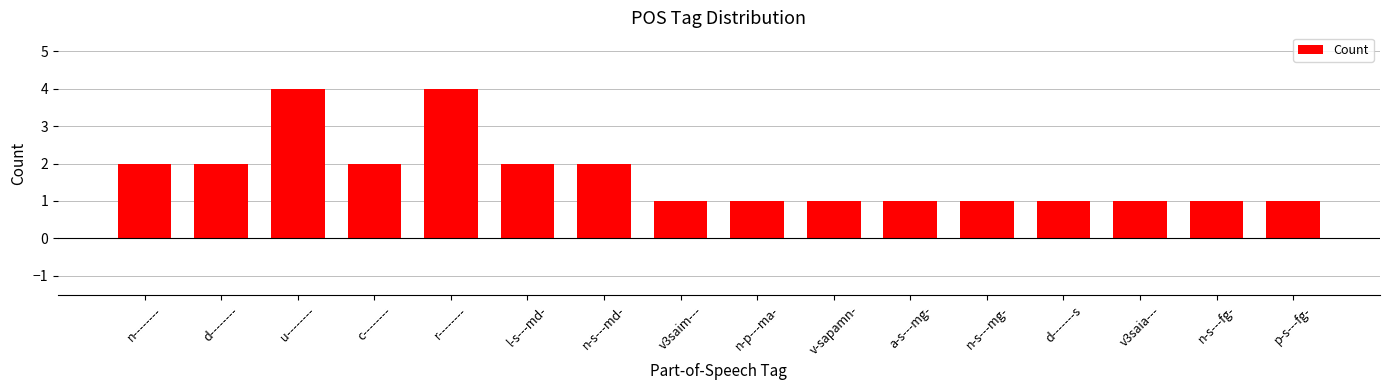

Does the chart contain stacked bars?

No